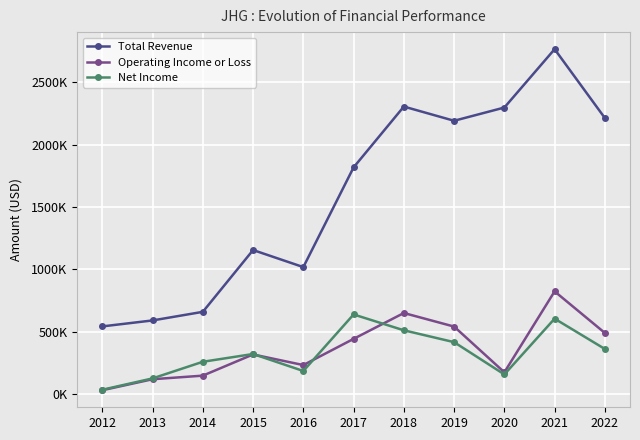

What is the total value across all series at 2022?

3065200